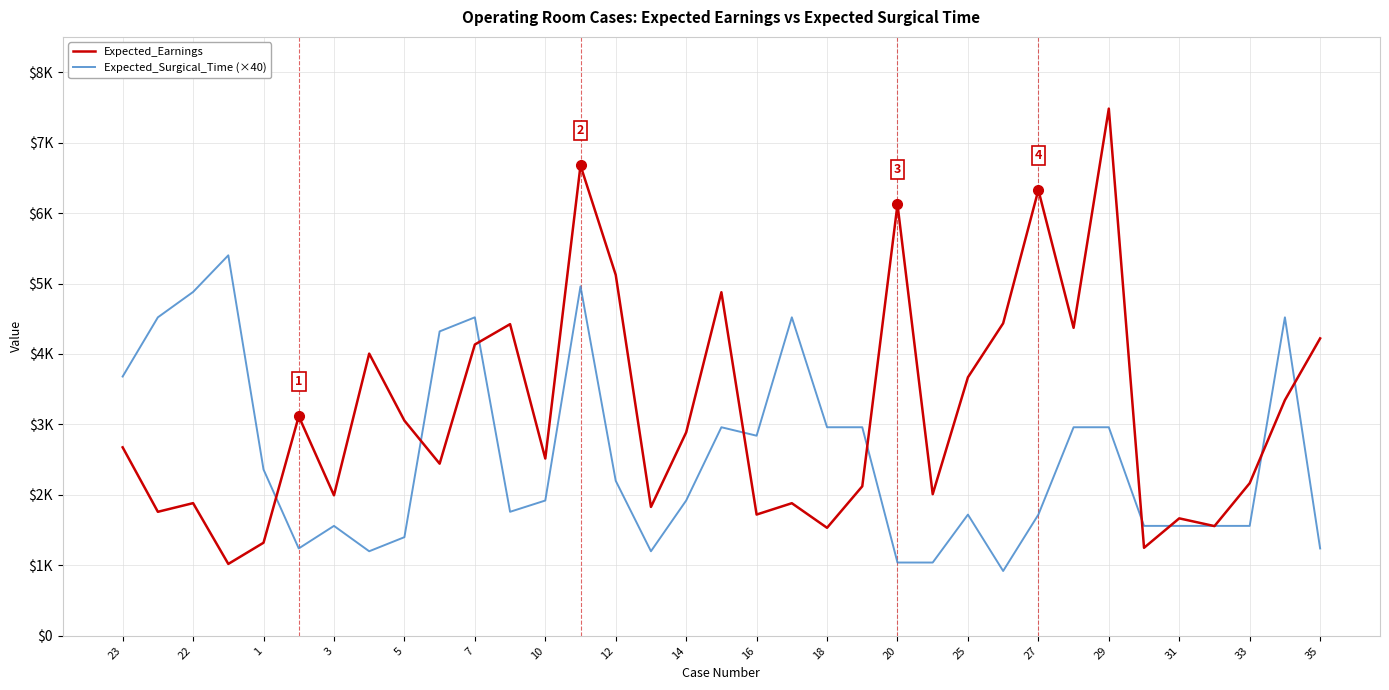

Does the chart have visible grid lines?

Yes